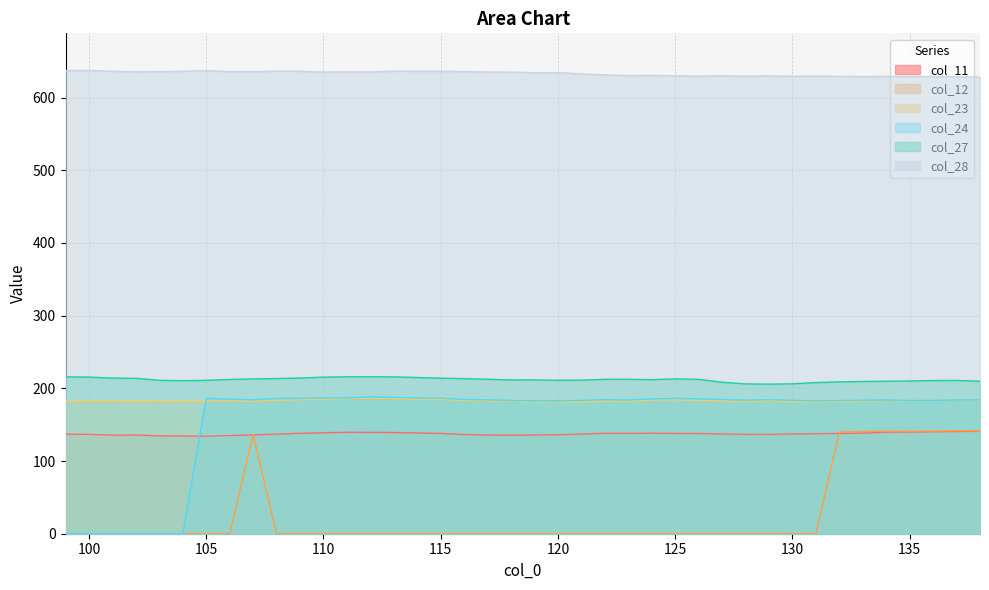

What is the maximum value shown in the chart?

637.3